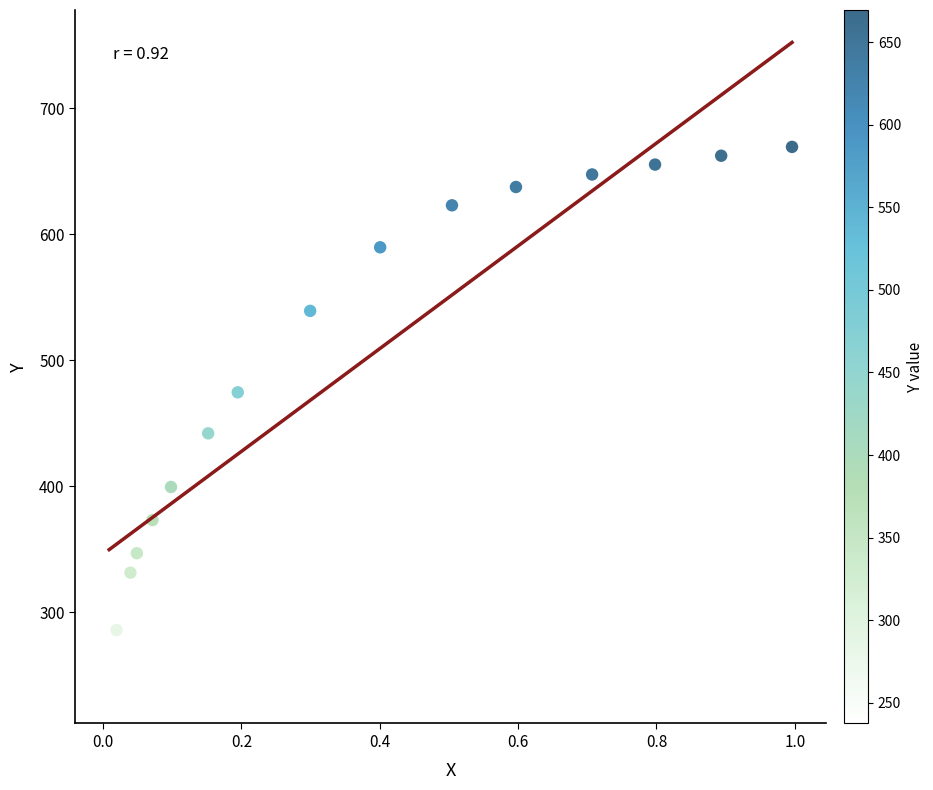

What is the range of Y values (max minus min)?

432.0